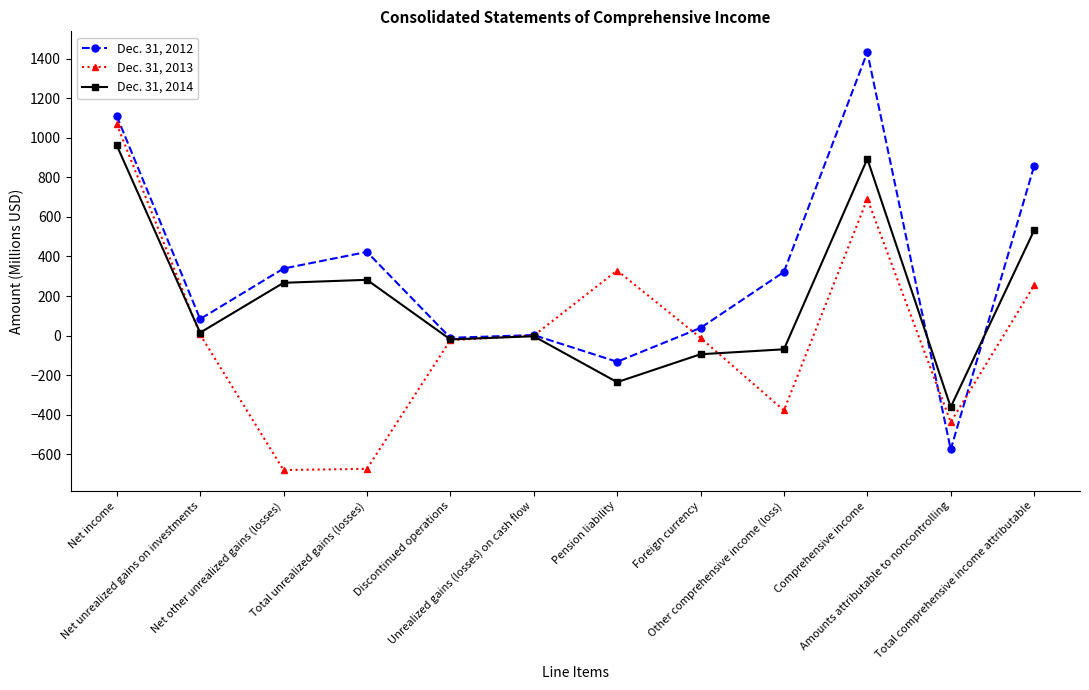

At which label does Dec. 31, 2014 first exceed 15?

Net income